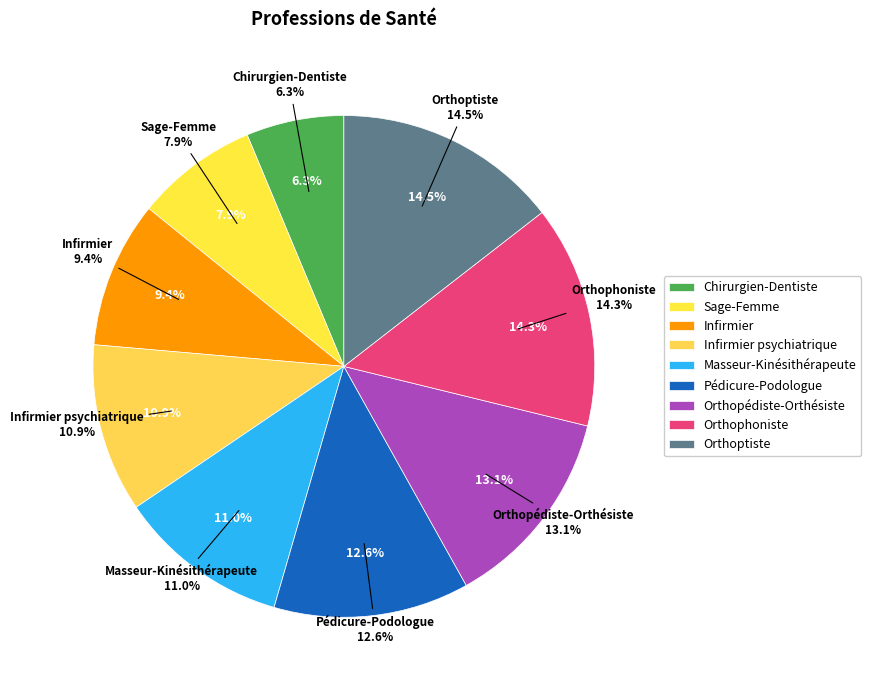

Approximately how many times larger is the value at Sage-Femme compared to Masseur-Kinésithérapeute?

0.7